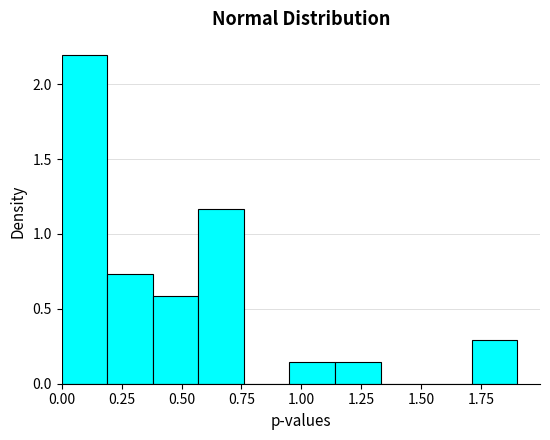

Read against the x-axis, roughly where is the centre of the tallest bar?

0.10